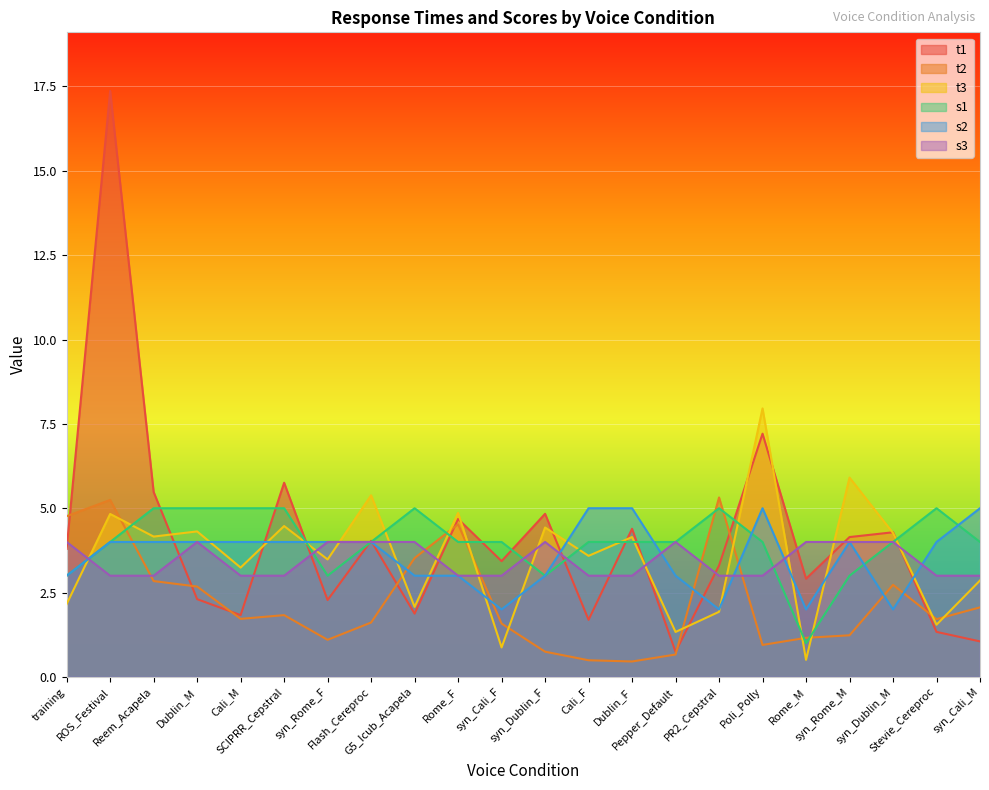

Does the chart display data point markers on the line(s)?

No